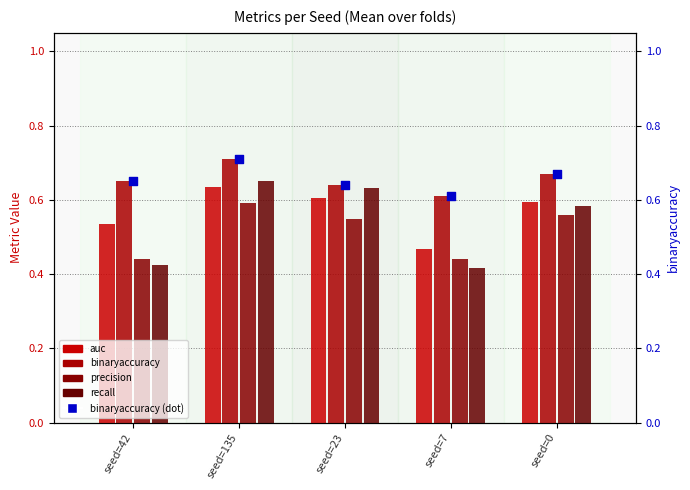

Which series reaches the maximum Y coordinate?

binaryaccuracy